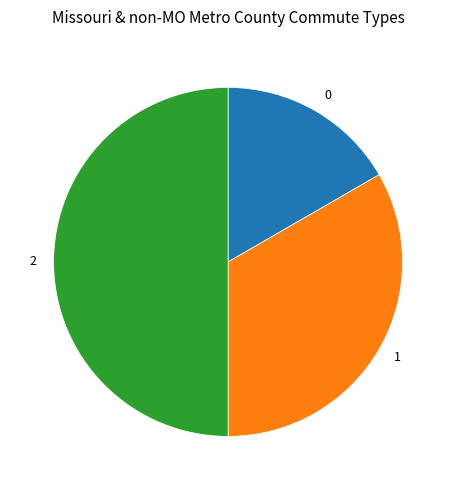

True or false: 0 accounts for 30% of the total.

False